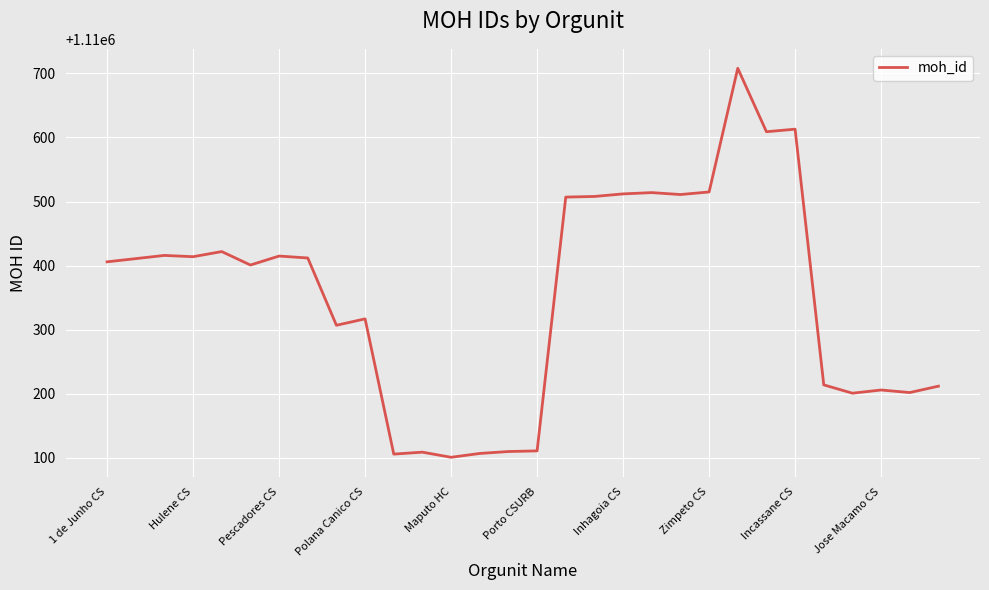

What is the smallest value displayed?

1110101